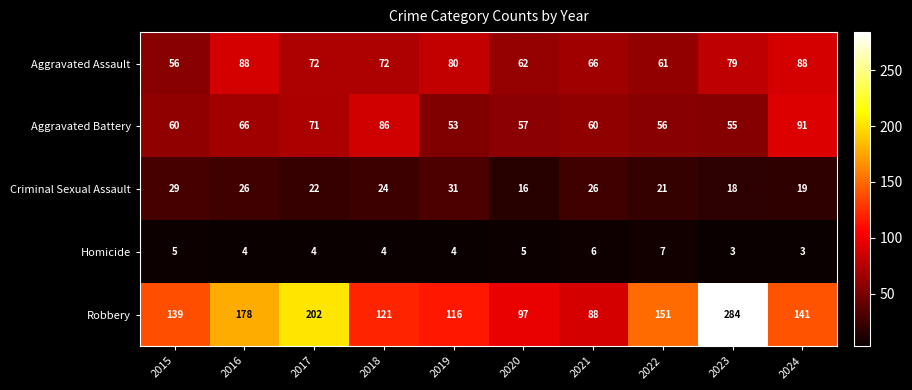

What is the difference between the maximum and minimum values in the Aggravated Assault series?

32